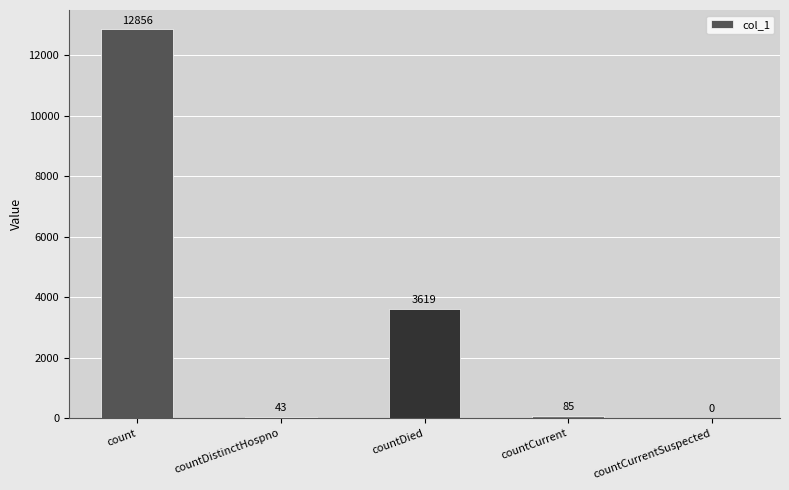

What is the sum of the values at countCurrentSuspected and count?

12856